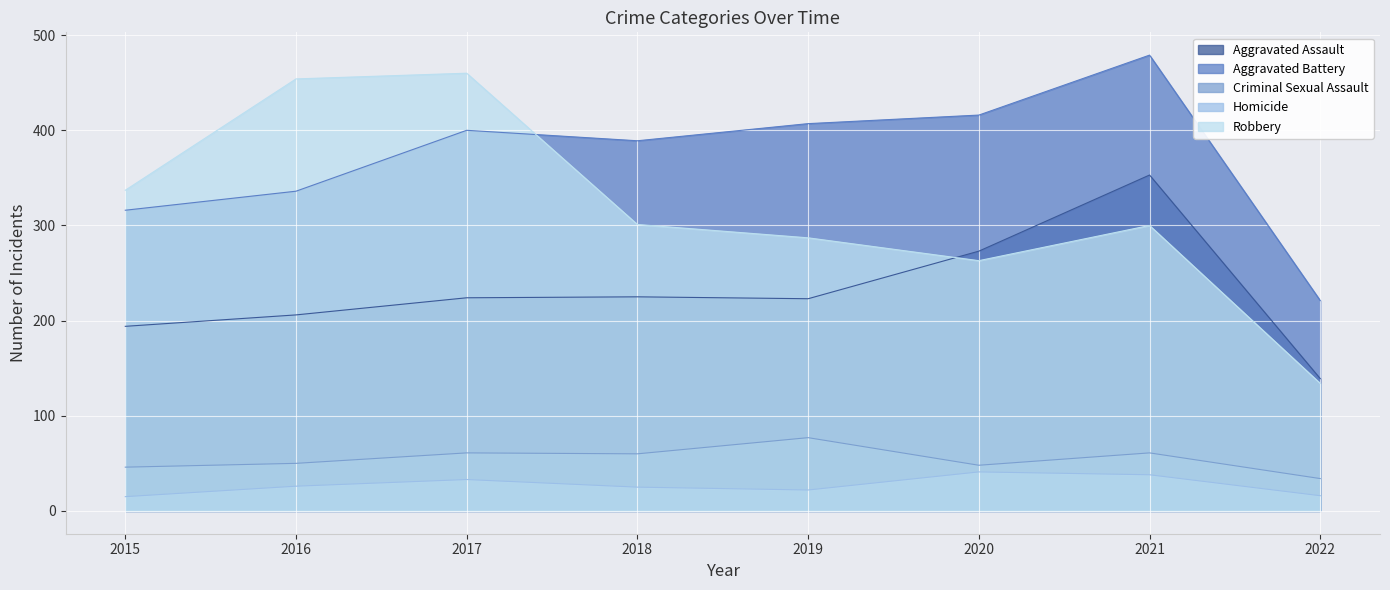

Which label corresponds to the largest value in the chart?

2021